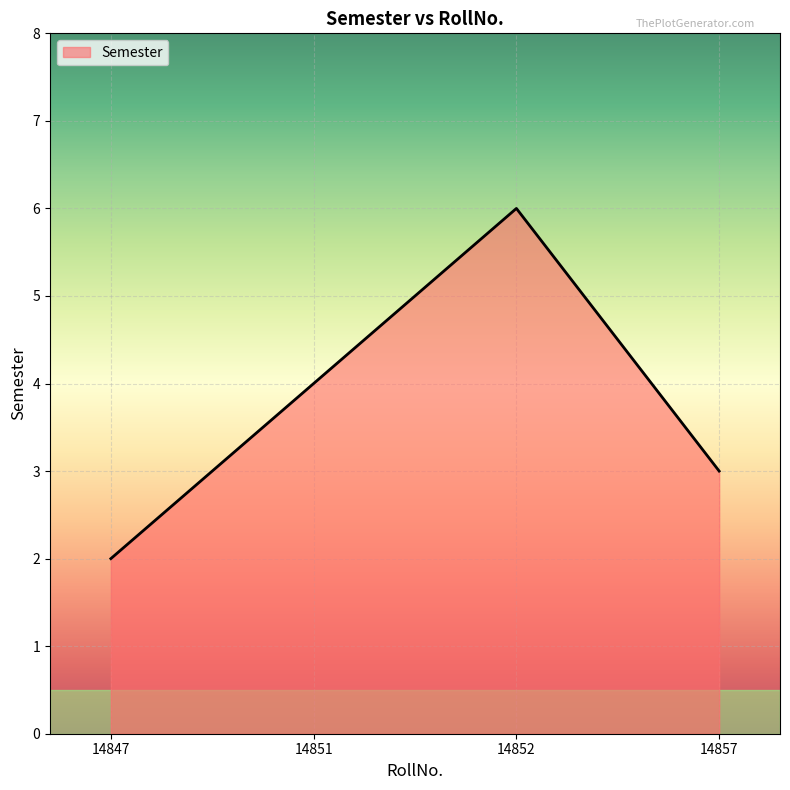

How many interior local peaks (higher than both neighbors) does the data have?

1